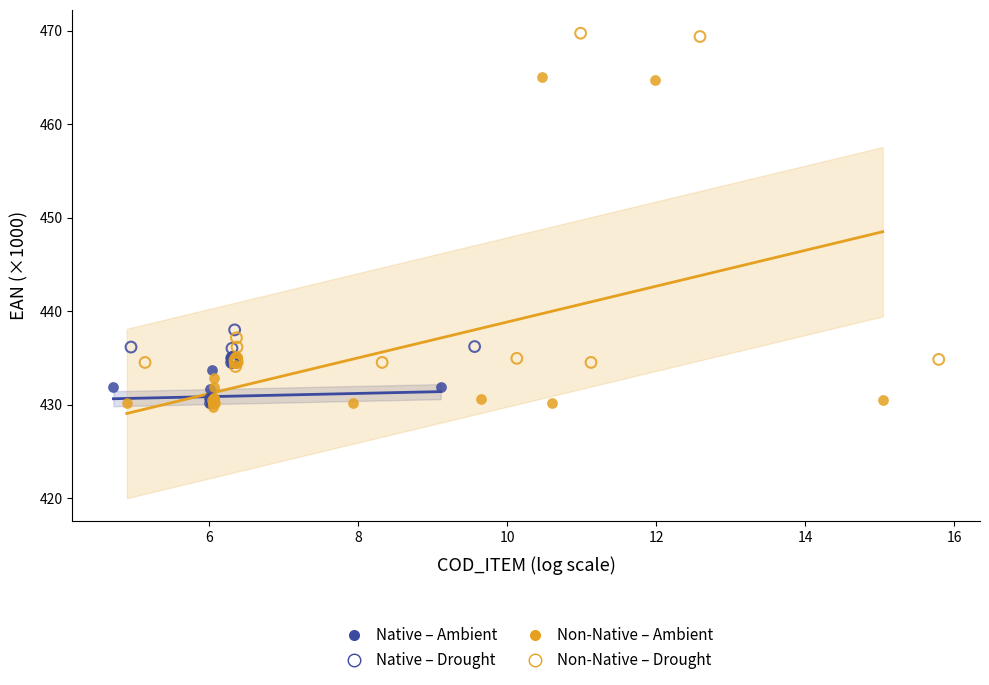

Which series reaches the maximum Y coordinate?

Non-Native – Drought